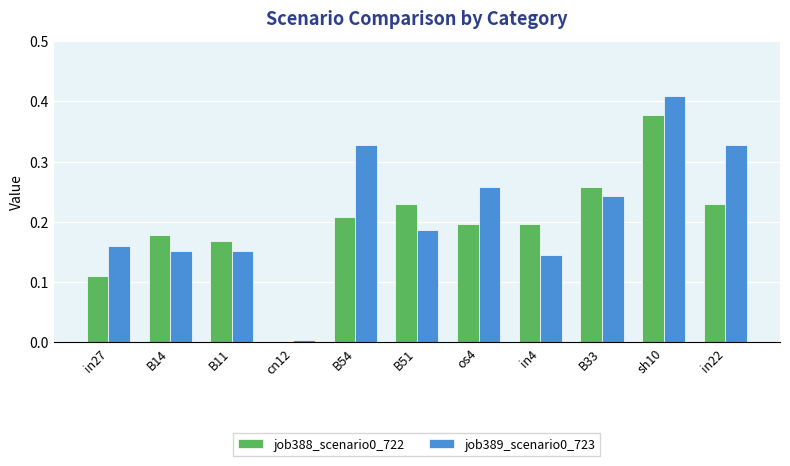

Is it true that job389_scenario0_723 equals 0.6 at sh10?

False